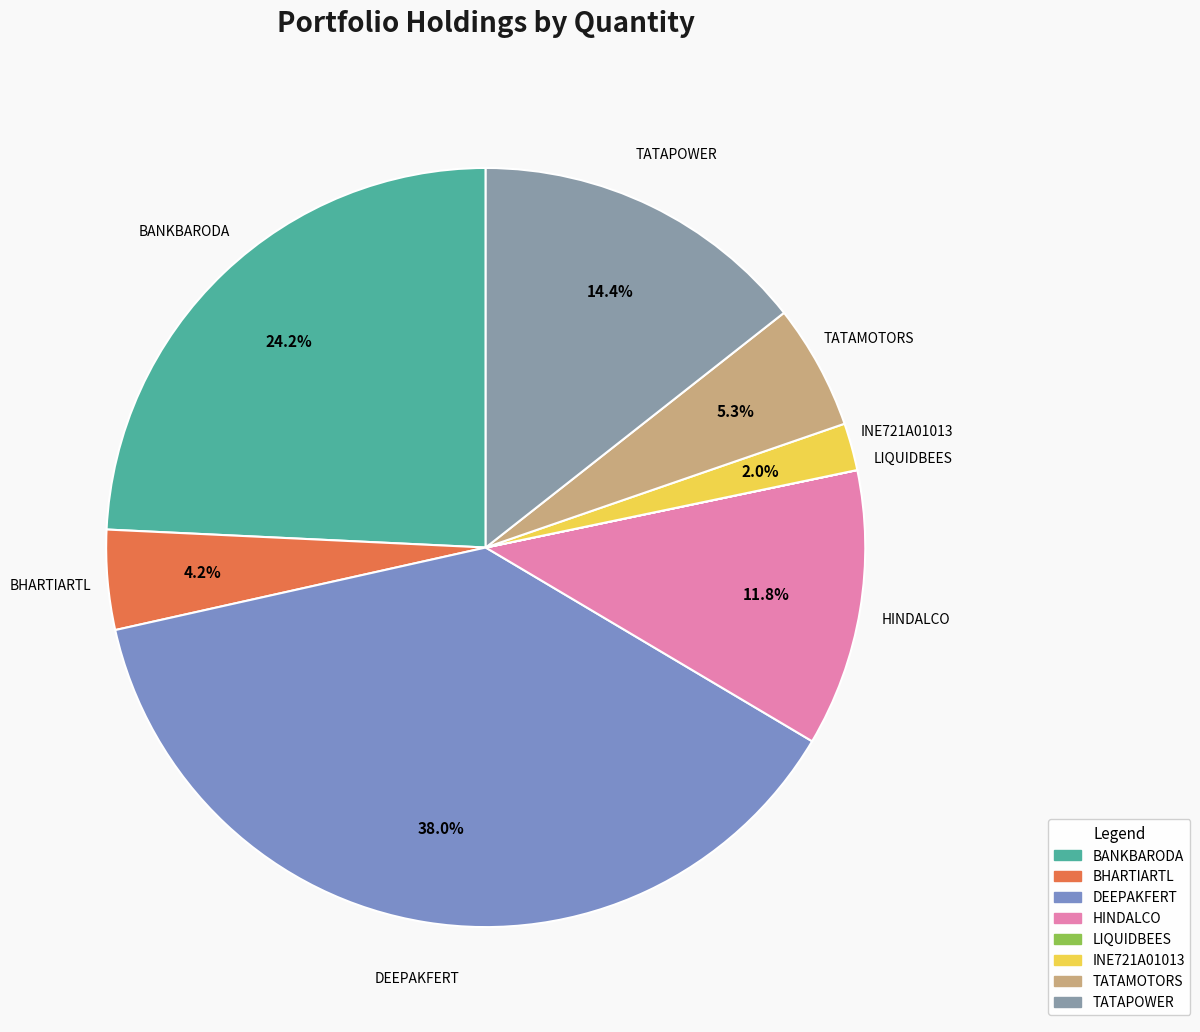

Do TATAMOTORS and DEEPAKFERT together represent more than half of the pie?

No